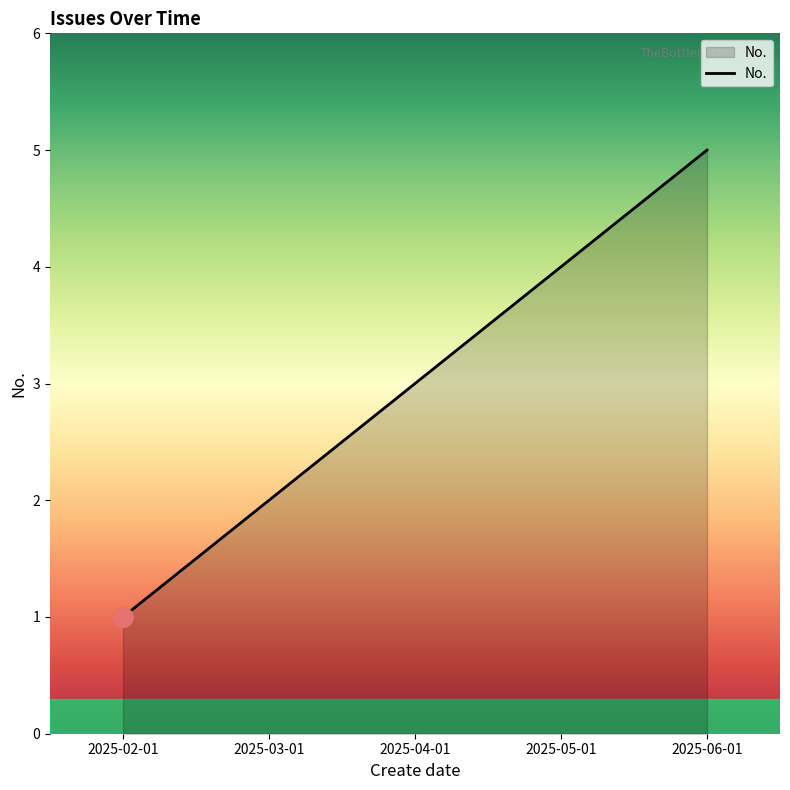

What position from the right is 2025-03-01?

4